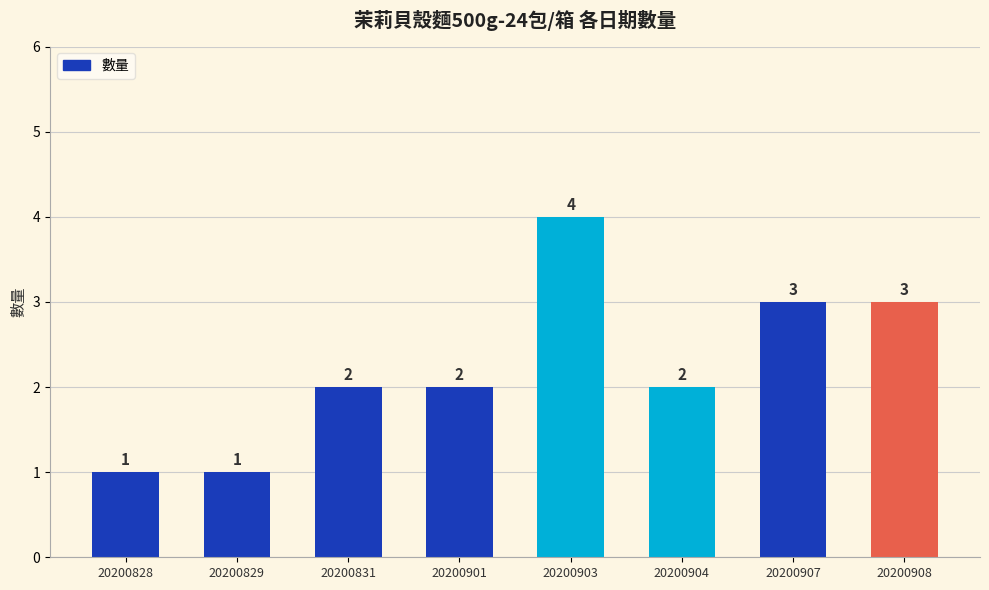

Is it true that the value at 20200908 is 5?

False